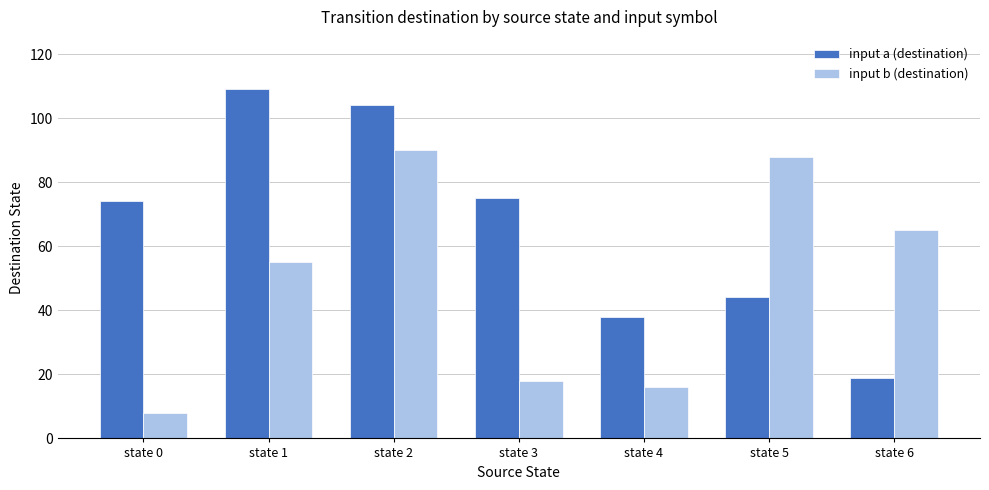

Is the value of input b (destination) at state 1 greater than the value of input a (destination) at state 4?

Yes